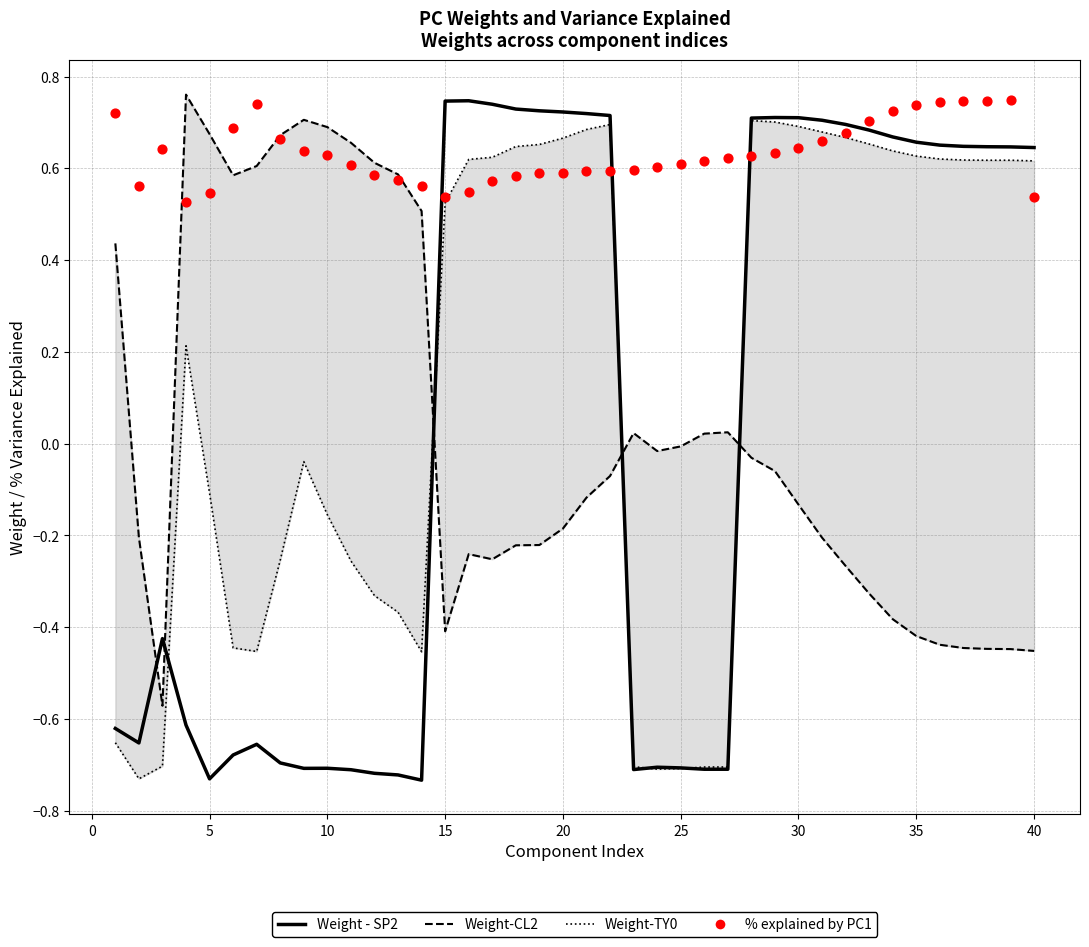

Which series contains the lowest Y value?

Weight - SP2